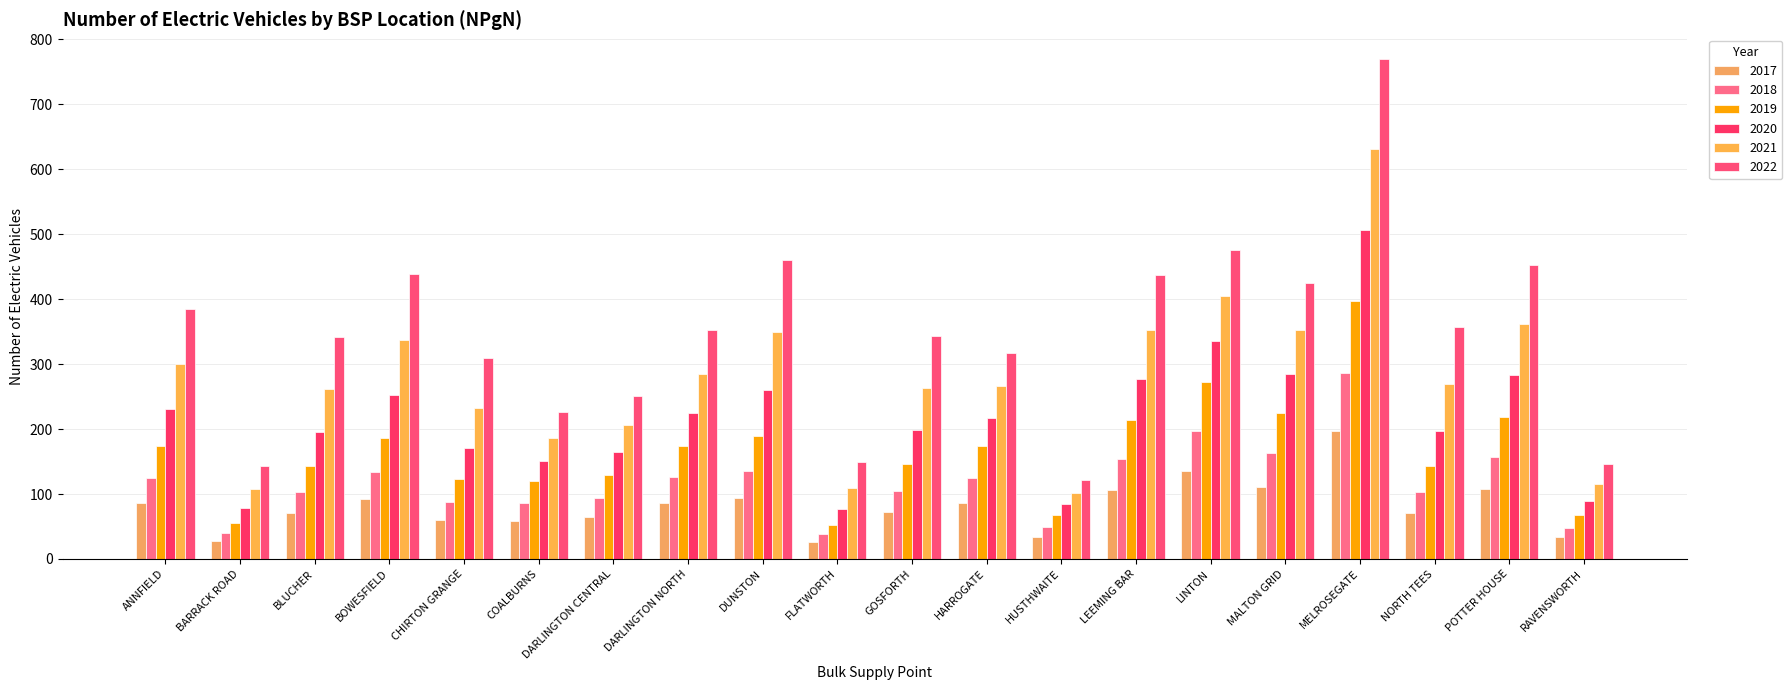

At how many categories does at least one series exceed 558?

1